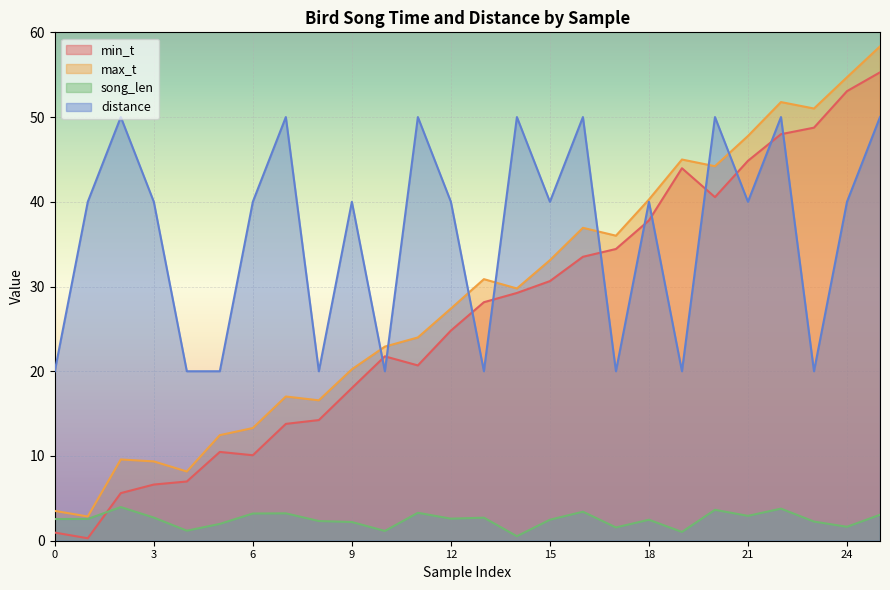

The min_t series shows 71.8 at 21. True or false?

False